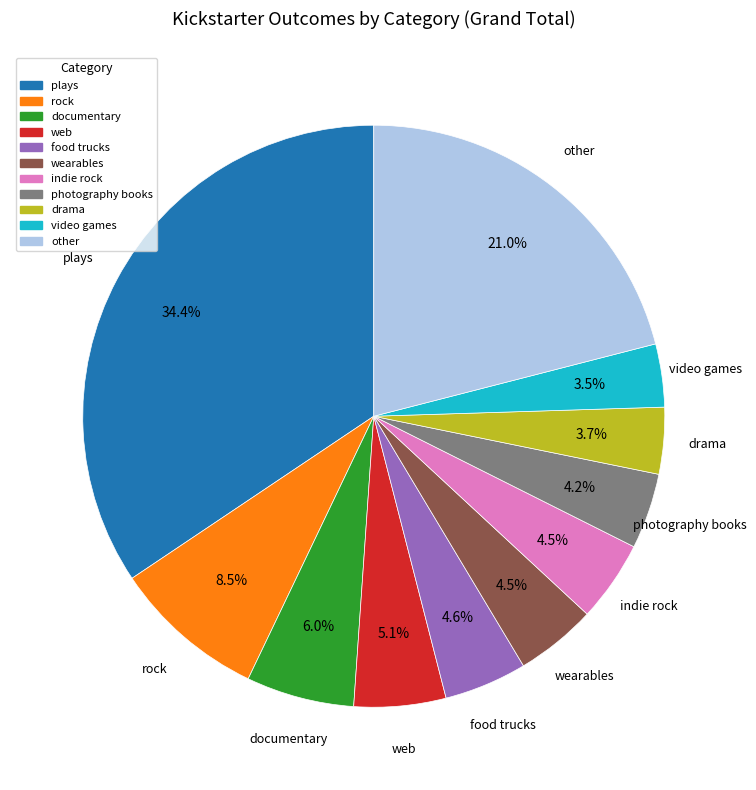

Is there a majority slice in this chart?

No